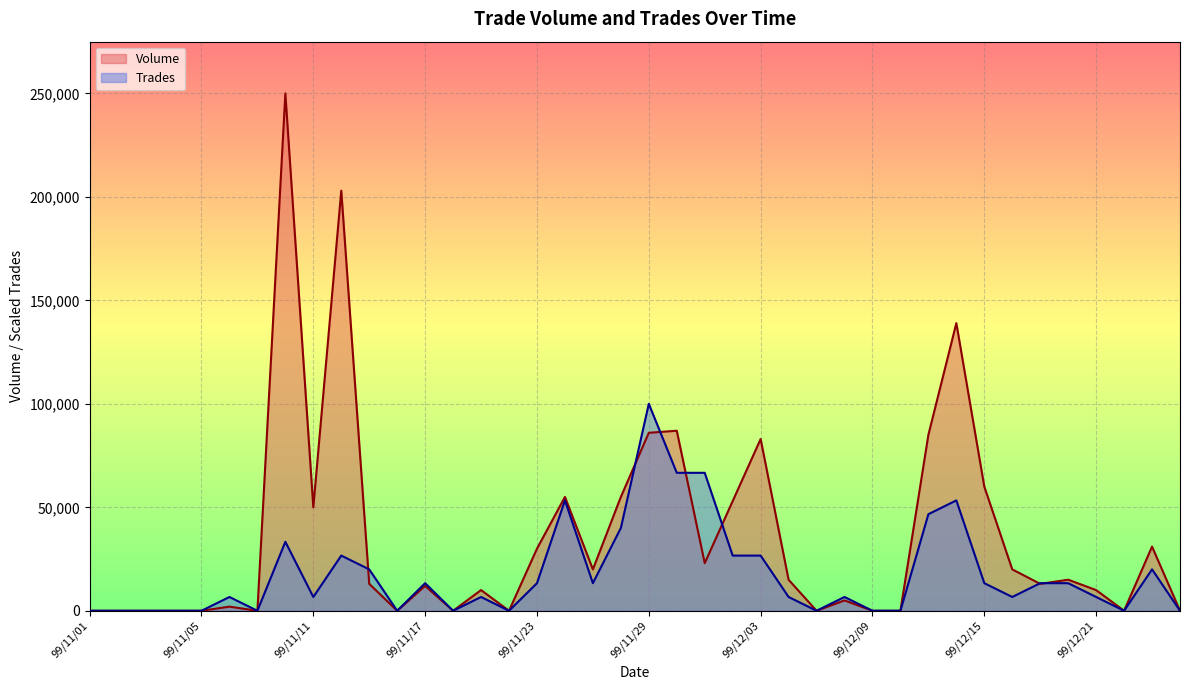

Reading left to right, list all the values displayed in this chart.

Volume: 0.0	0.0	0.0	0.0	0.0	2000.0	0.0	250000.0	50000.0	203000.0	13000.0	0.0	12000.0	0.0	10000.0	0.0	30000.0	55000.0	20000.0	55000.0	86000.0	87000.0	23000.0	53000.0	83000.0	15000.0	0.0	5000.0	0.0	0.0	85000.0	139000.0	60000.0	20000.0	13000.0	15000.0	10000.0	0.0	31000.0	0.0
Trades: 0.0	0.0	0.0	0.0	0.0	6666.7	0.0	33333.3	6666.7	26666.7	20000.0	0.0	13333.3	0.0	6666.7	0.0	13333.3	53333.3	13333.3	40000.0	100000.0	66666.7	66666.7	26666.7	26666.7	6666.7	0.0	6666.7	0.0	0.0	46666.7	53333.3	13333.3	6666.7	13333.3	13333.3	6666.7	0.0	20000.0	0.0